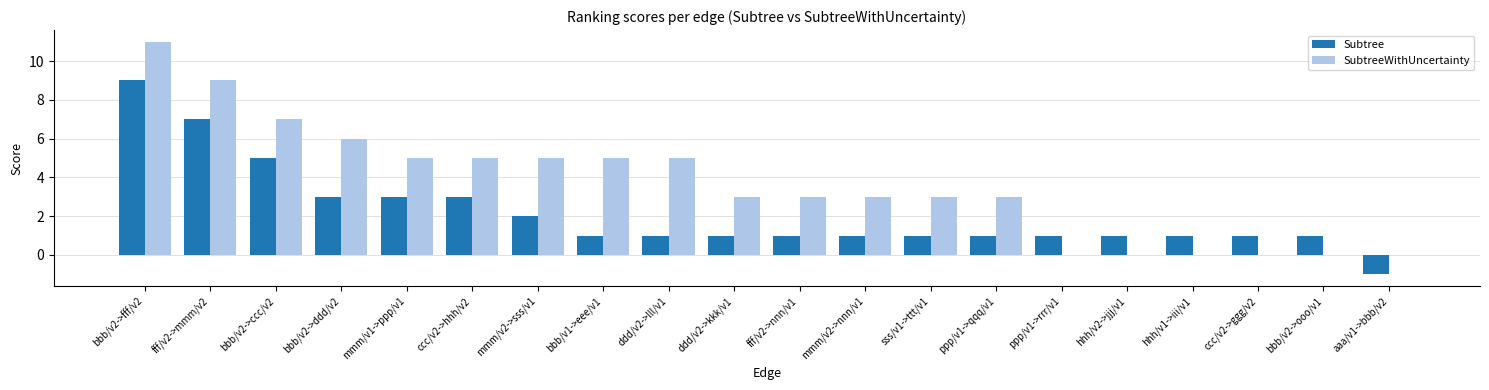

Which category has the highest value in the Subtree series?

bbb/v2->fff/v2